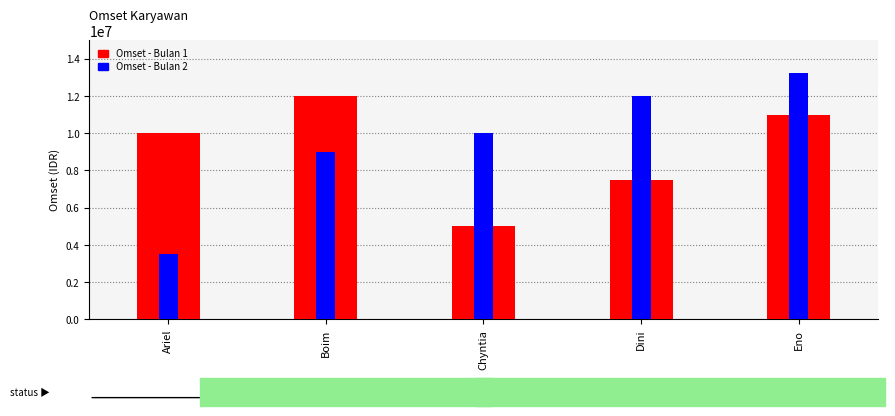

Is the value of Omset - Bulan 2 at Boim greater than the value of Omset - Bulan 1 at Dini?

Yes